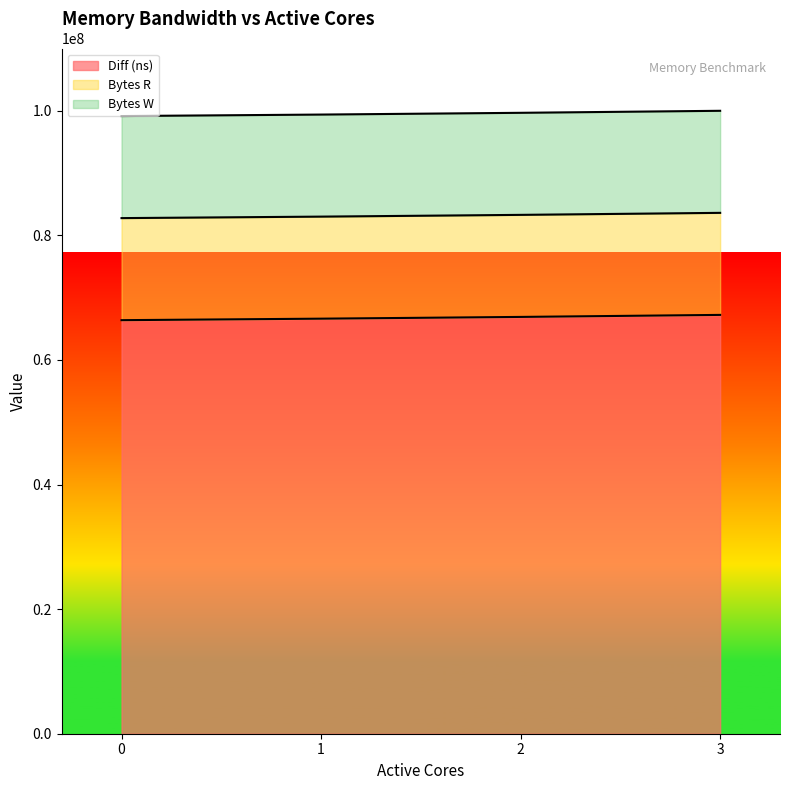

Is it true that Bytes R equals 16384000 at 2?

True